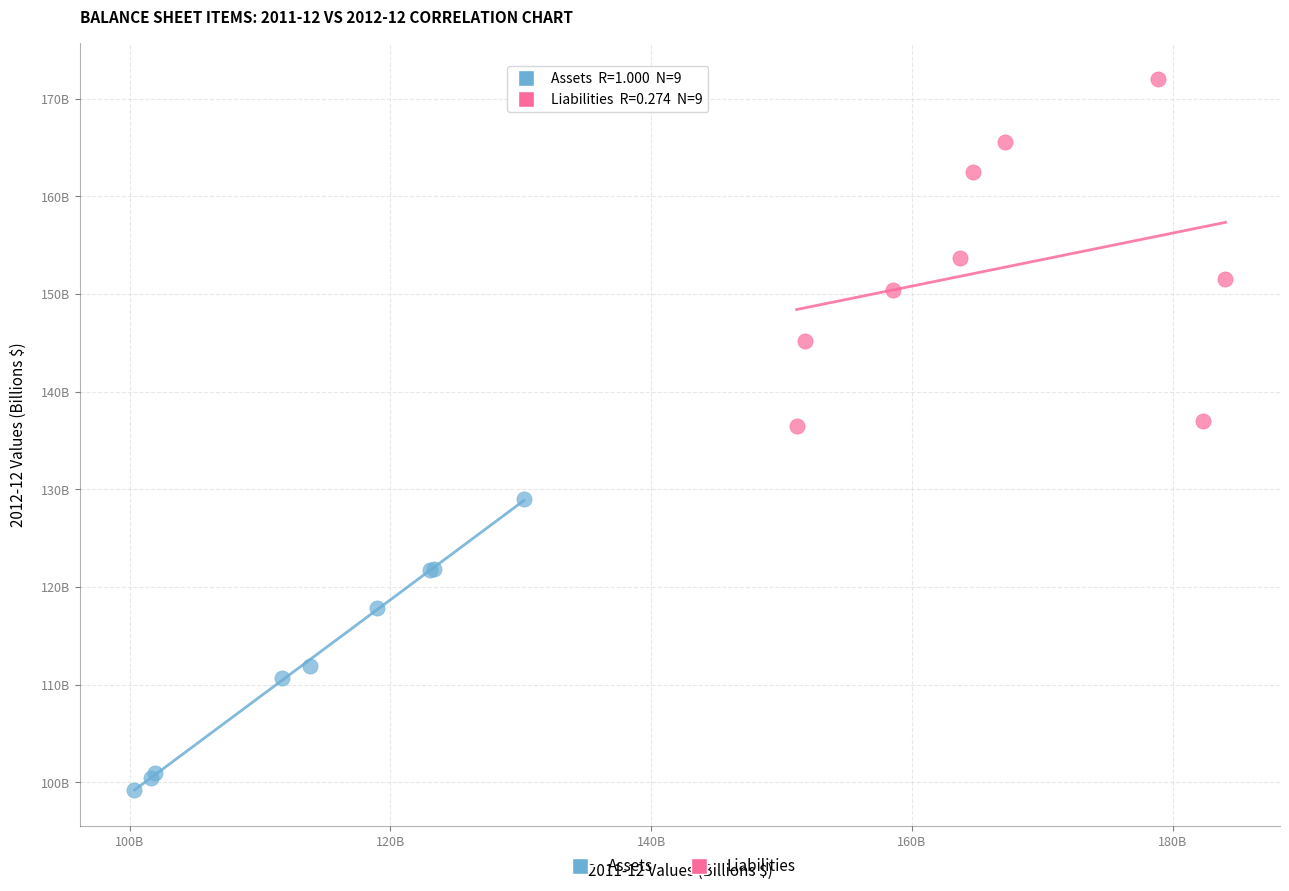

Which series has the widest spread of Y values?

Liabilities